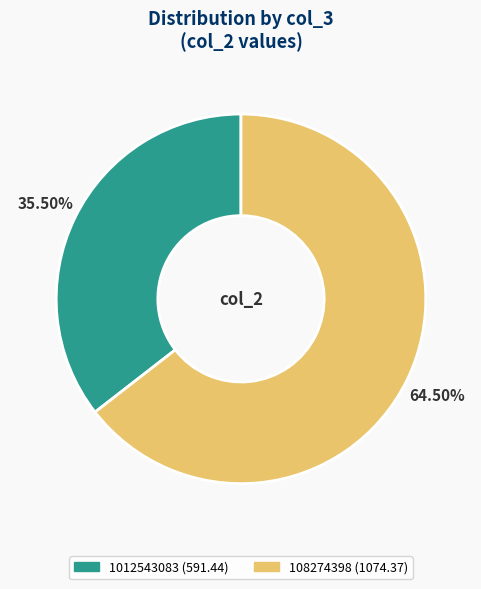

How many segments does this pie chart have?

2